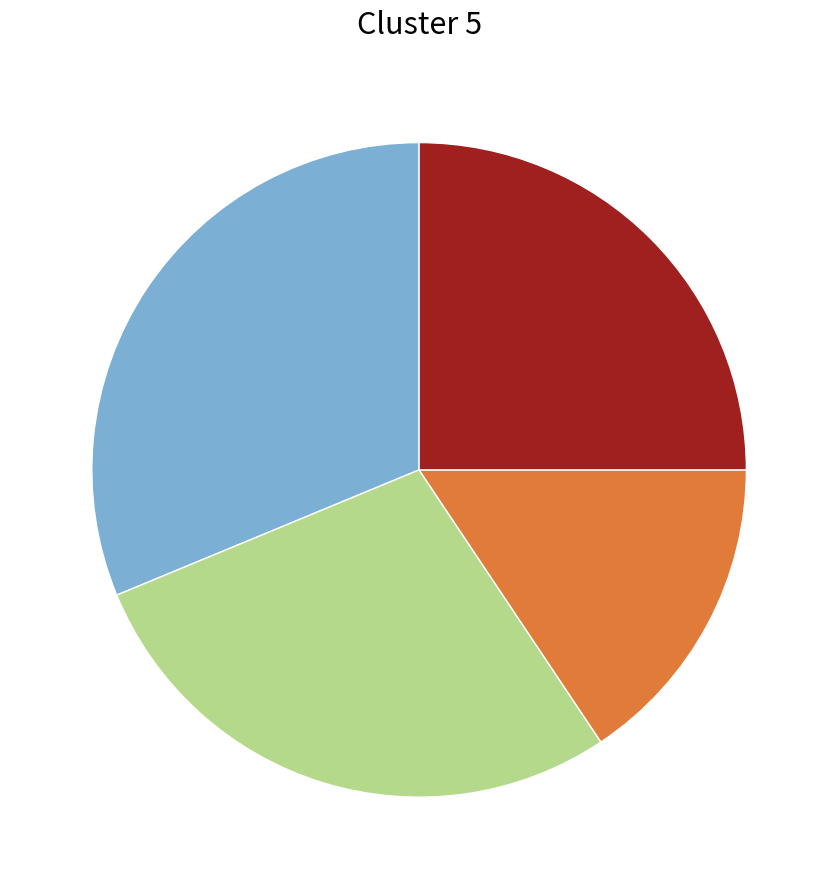

Is there any slice that represents more than half of the pie?

No